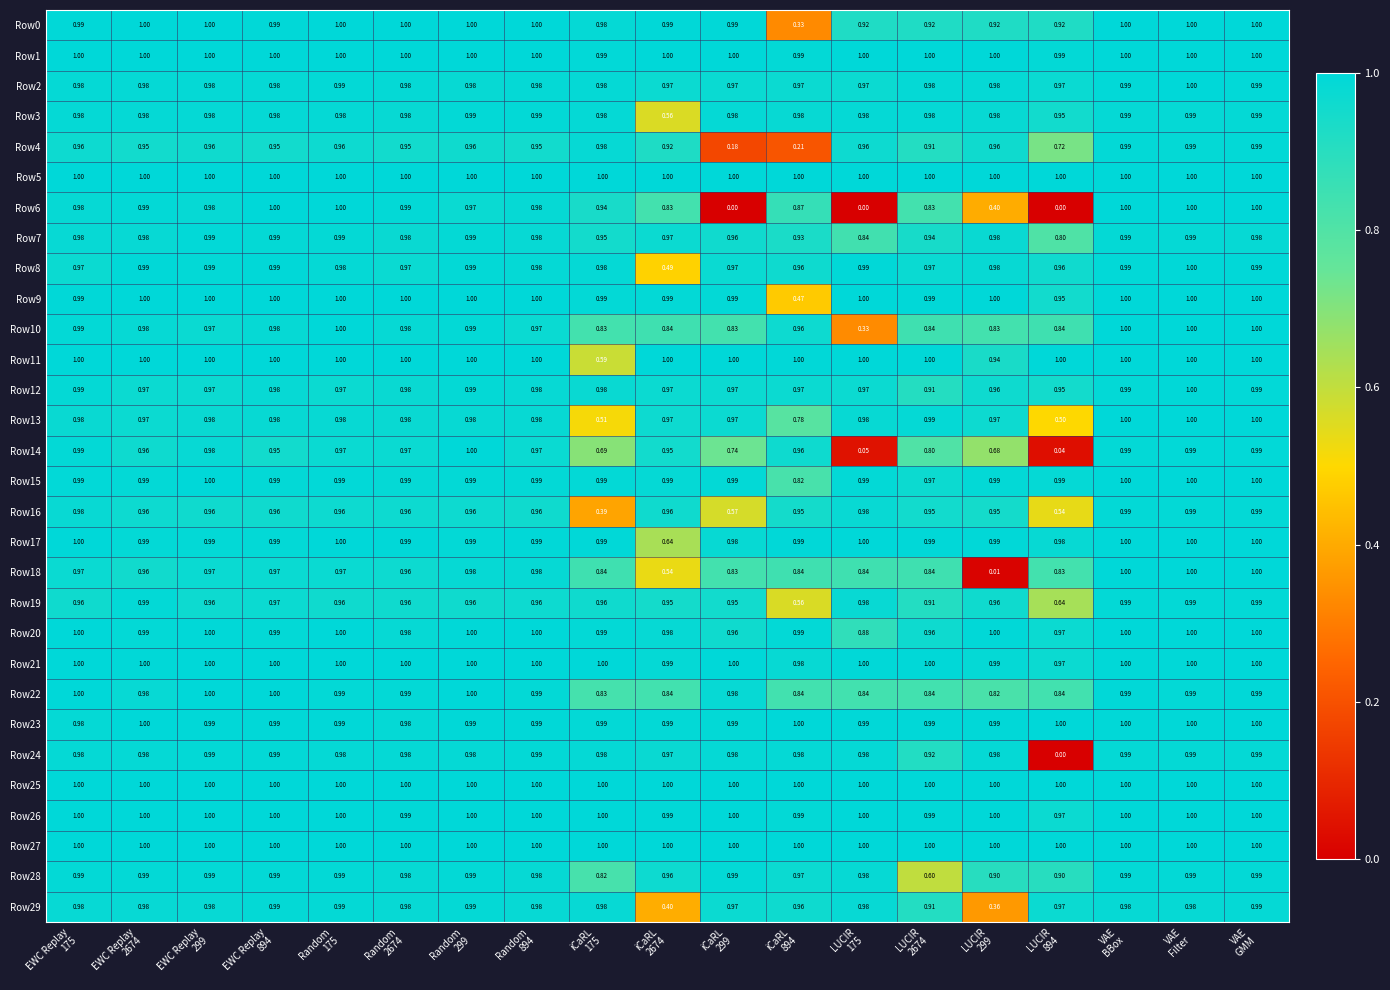

At how many categories does at least one series exceed 0?

19